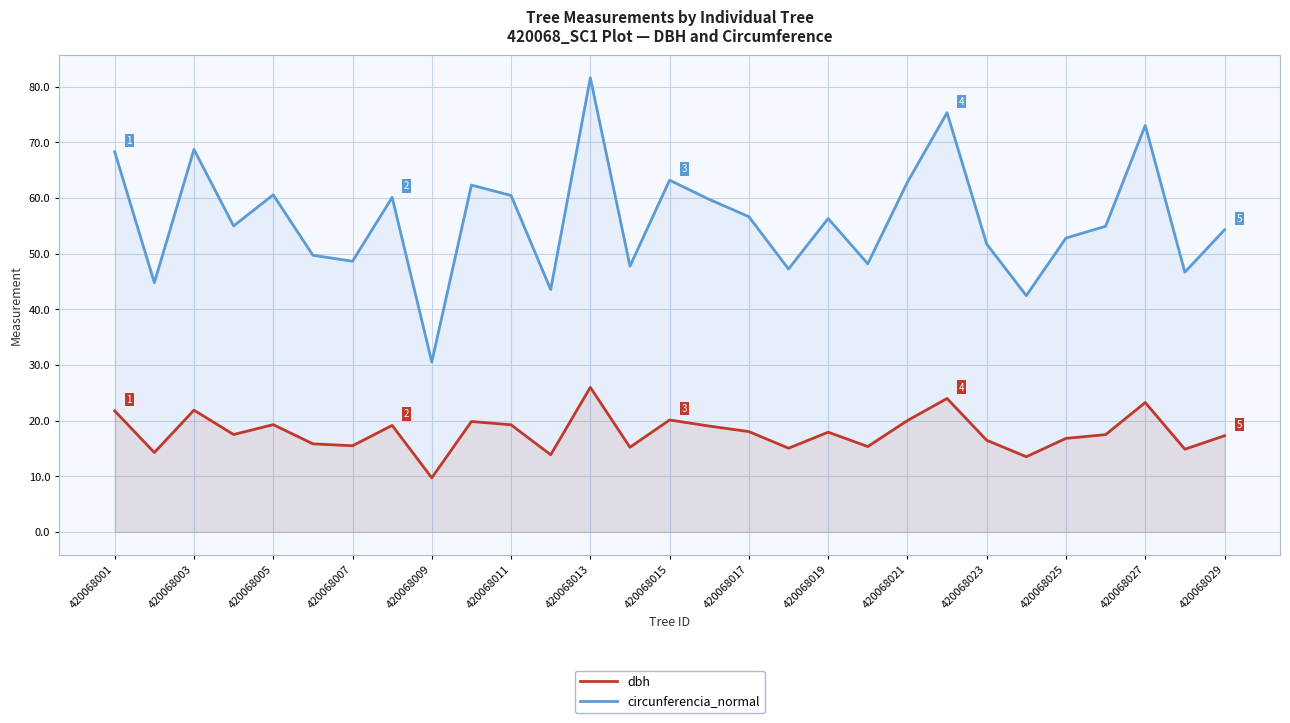

What position from the right is 23?

6